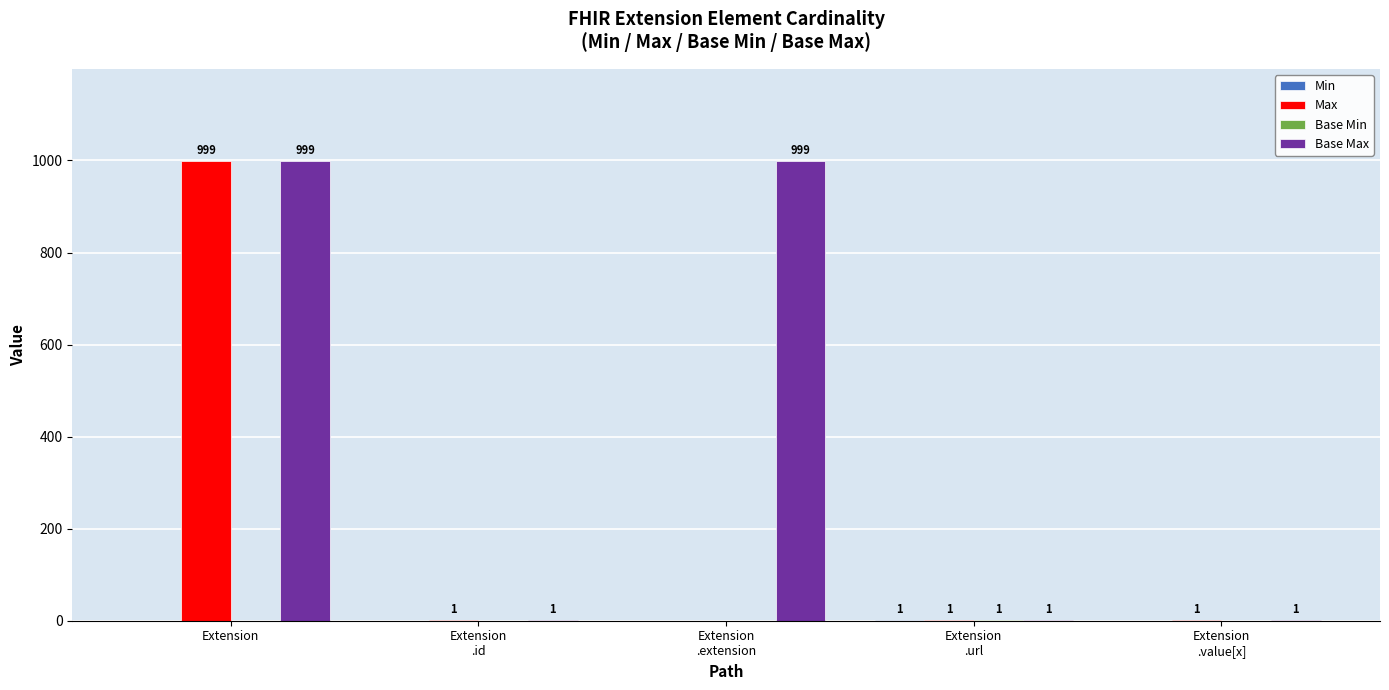

What is the sum of all Base Max values?

2001